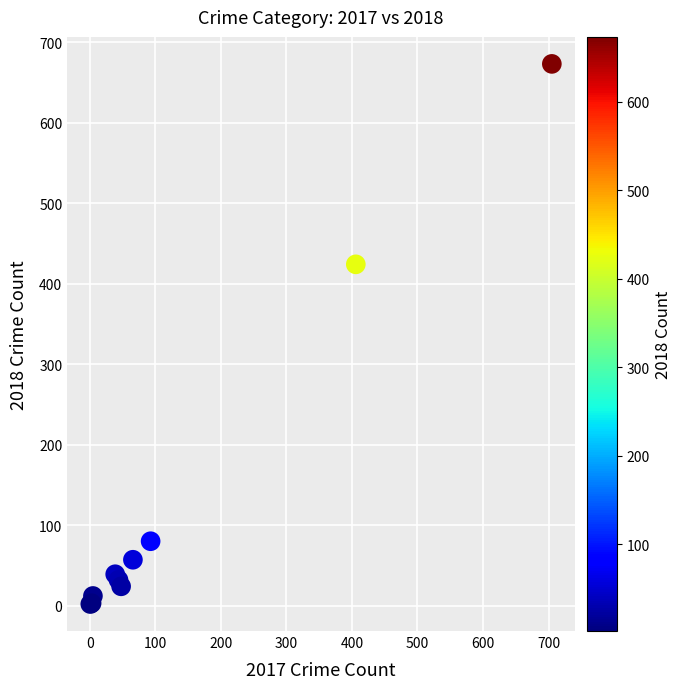

What Y value in the scatter plot is closest to 337?

424